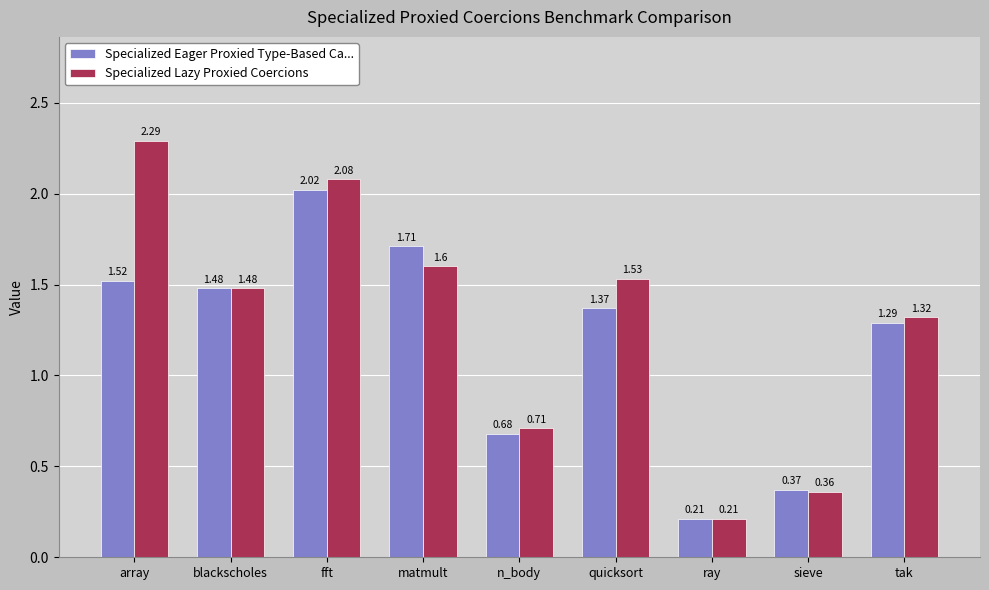

What is the sum of the Specialized Eager Proxied Type-Based Ca... values at fft and array?

3.5